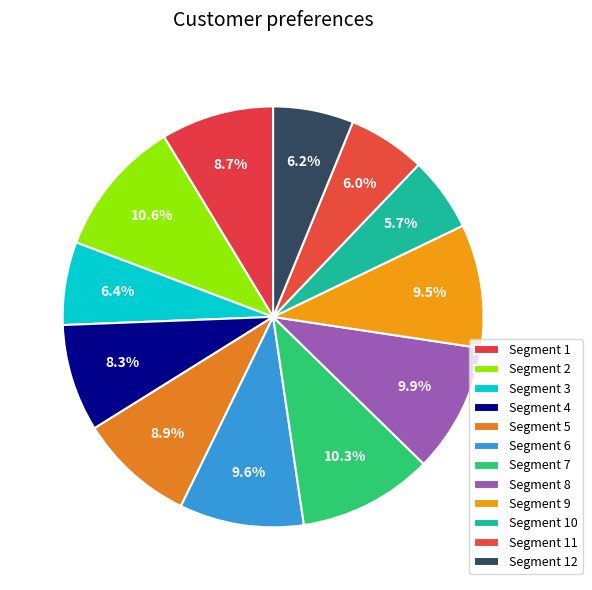

How many slices are in this pie chart?

12